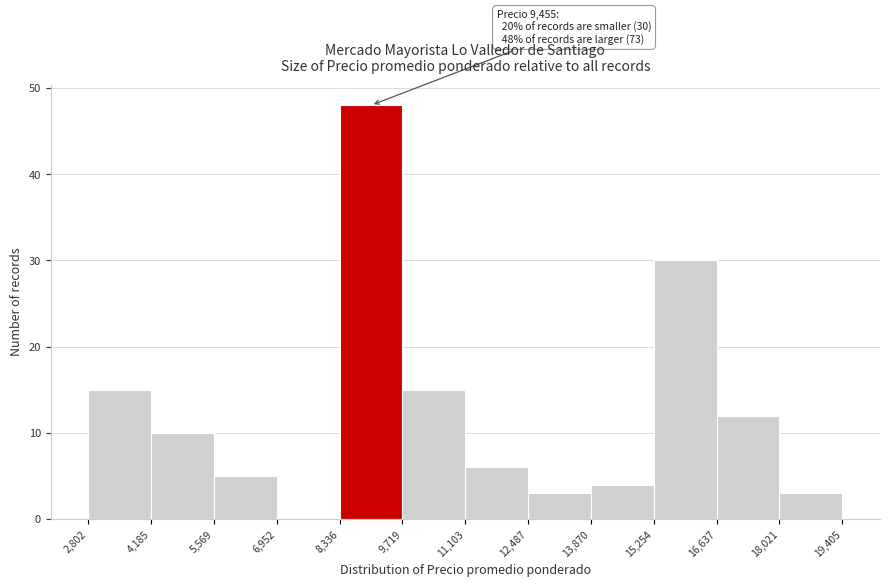

Which range on the x-axis has the tallest bar?

8,336 to 9,719